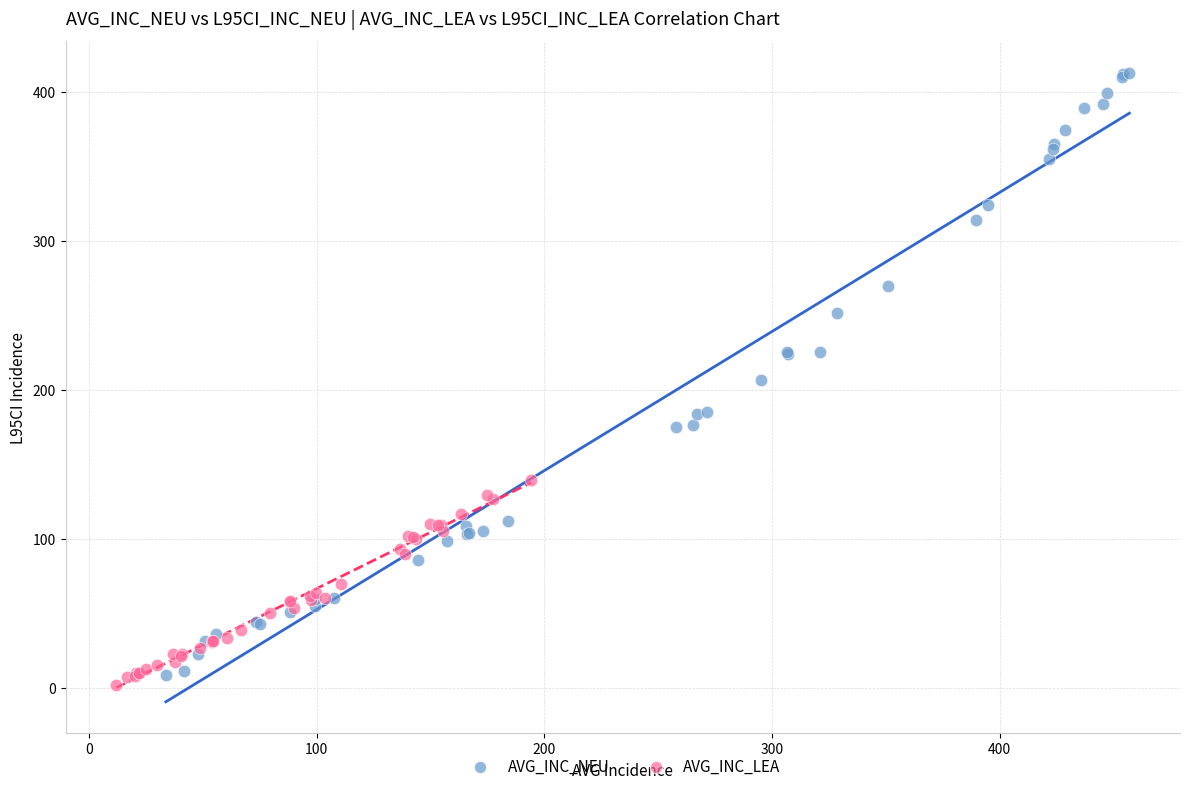

What are all the series names shown in the legend?

AVG_INC_NEU, AVG_INC_LEA